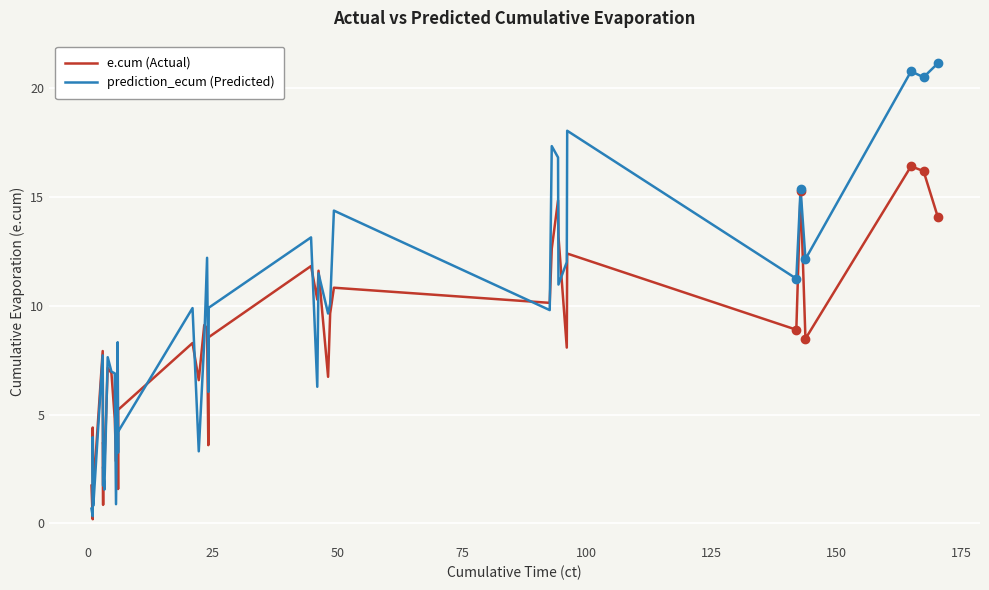

True or false: e.cum (Actual) and prediction_ecum (Predicted) intersect in this chart.

True